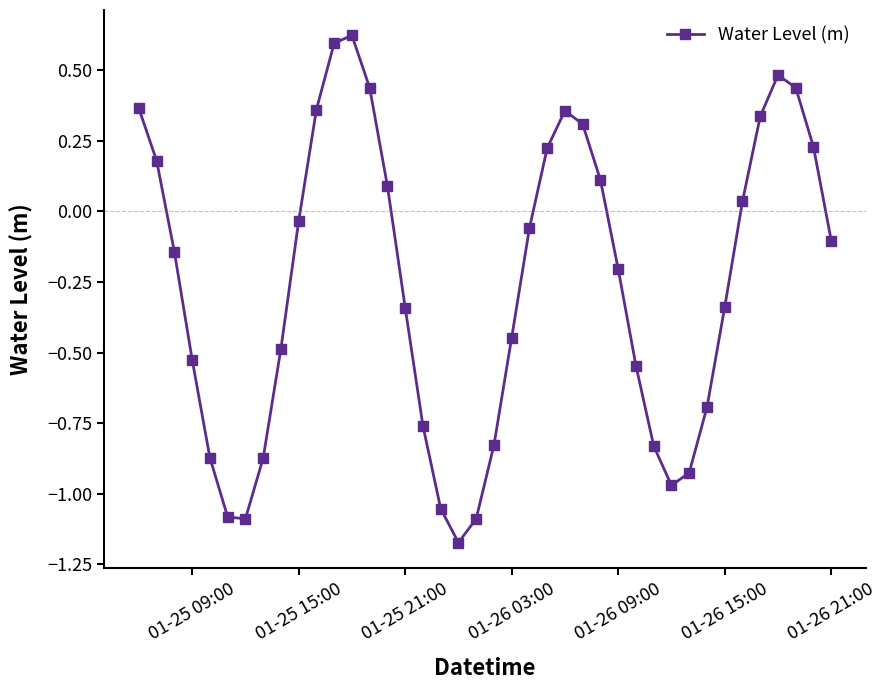

How many lines are shown in the chart?

1